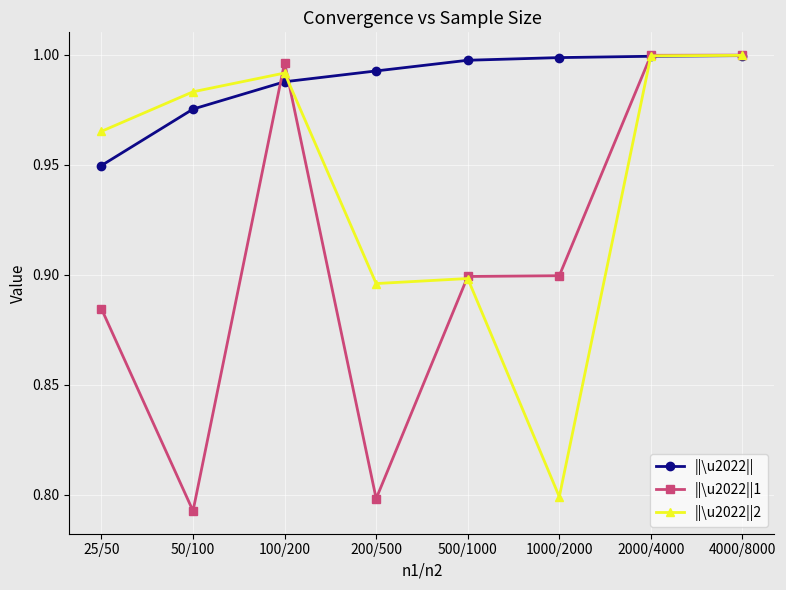

Does the chart display data point markers on the line(s)?

Yes